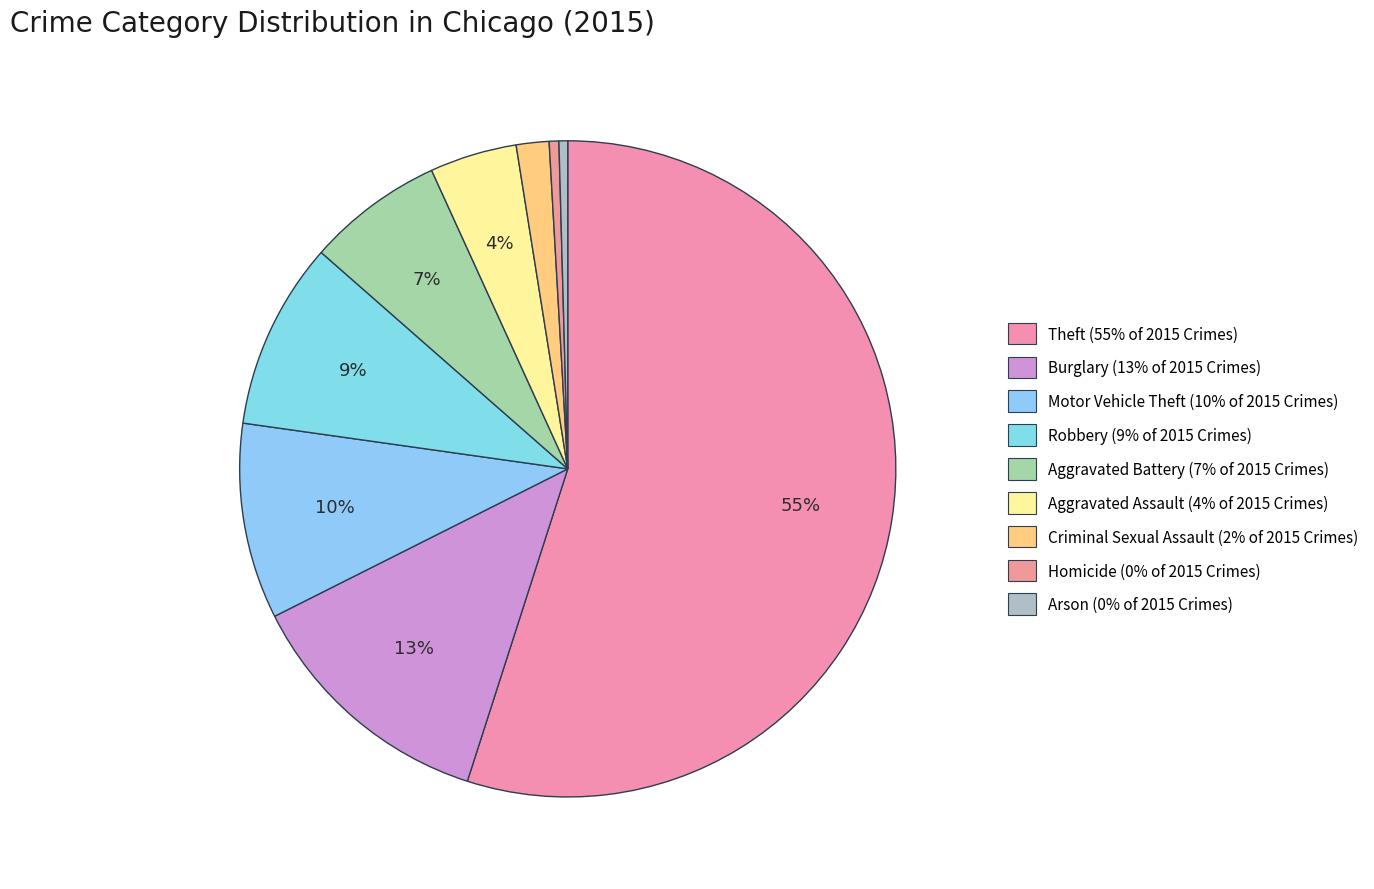

True or false: Criminal Sexual Assault accounts for 1% of the total.

False